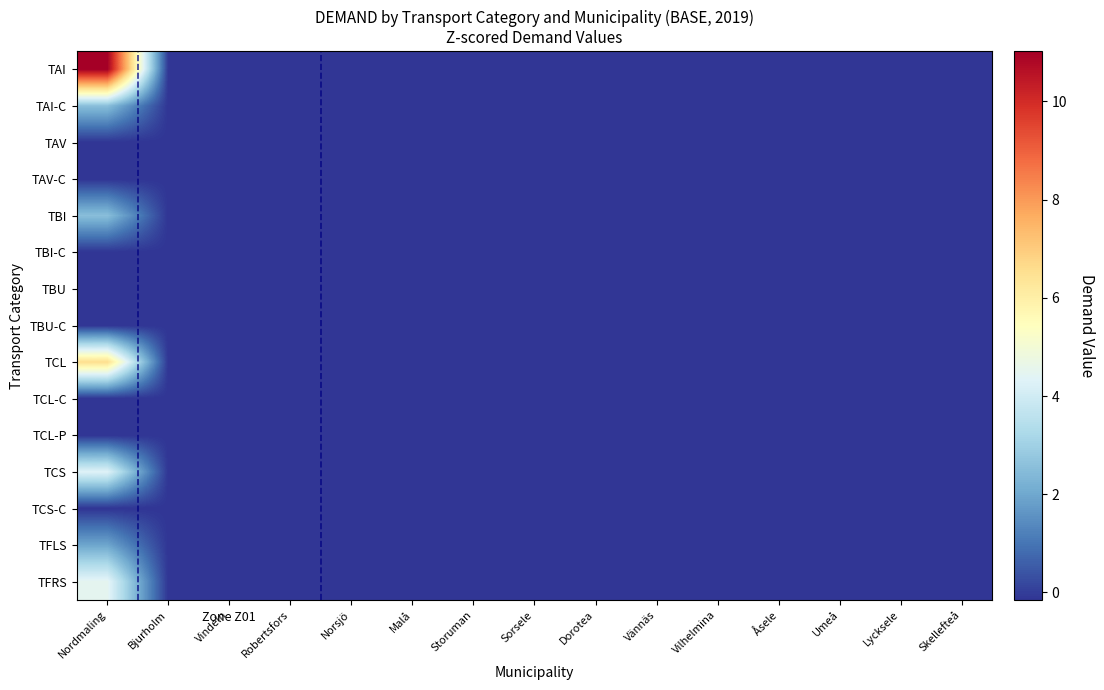

Rank the series at Umeå from lowest to highest value.

TAI, TAI-C, TAV, TAV-C, TBI, TBI-C, TBU, TBU-C, TCL, TCL-C, TCL-P, TCS, TCS-C, TFLS, TFRS